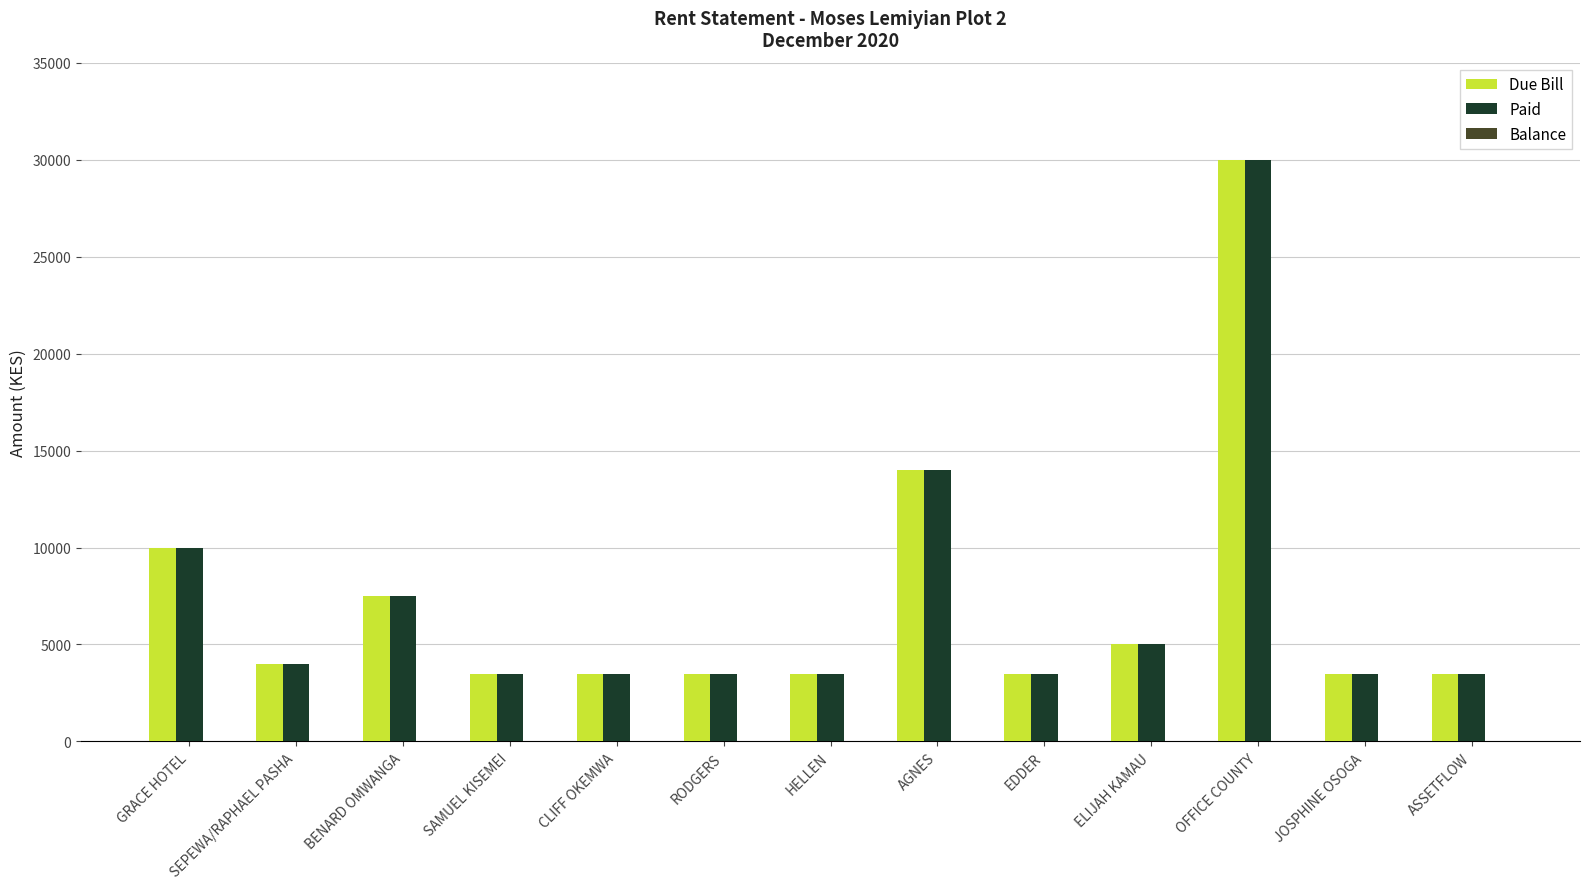

At which category is the sum across all series the highest?

OFFICE COUNTY